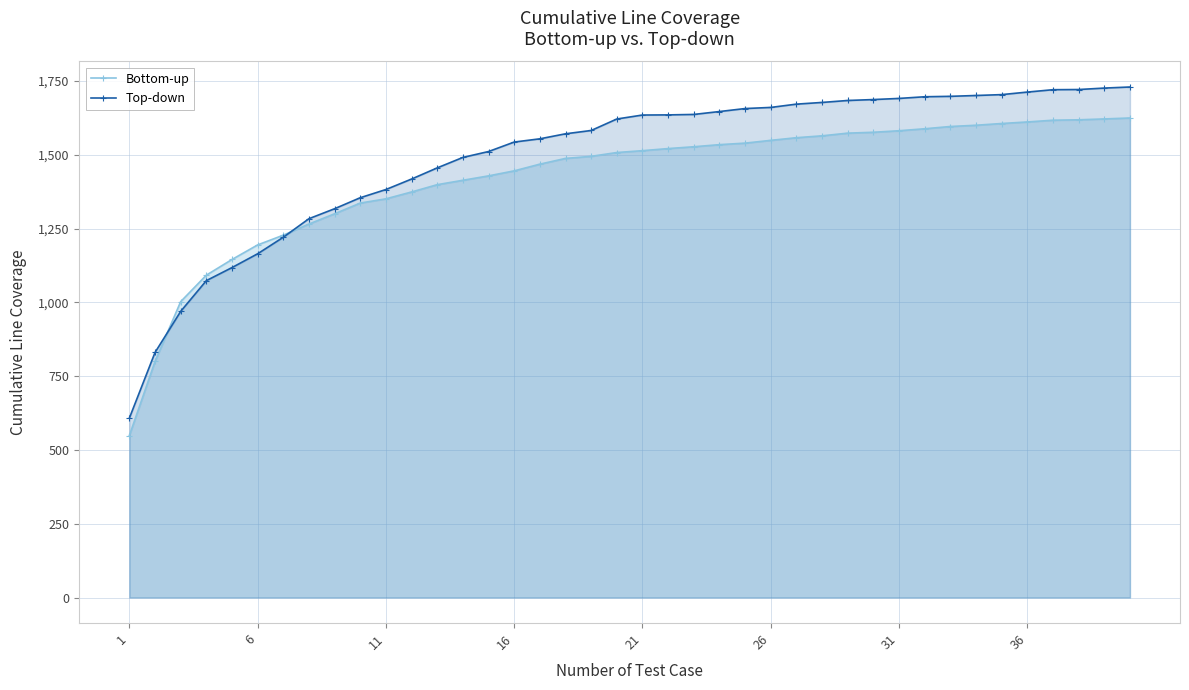

Rank the series by their maximum value, from lowest to highest.

Bottom-up, Top-down